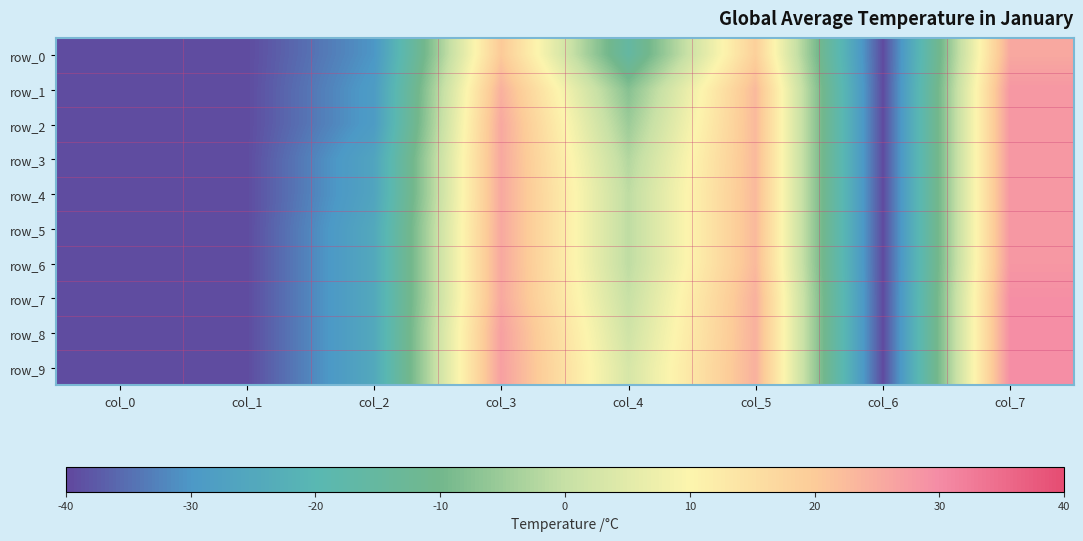

Which series changed the most between col_2 and col_4?

row_9